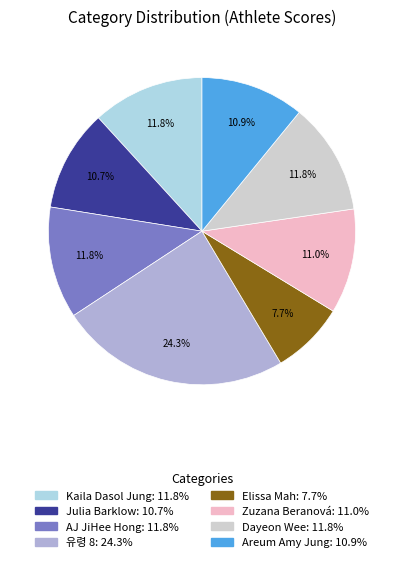

Which category has the smallest portion of the pie?

Elissa Mah